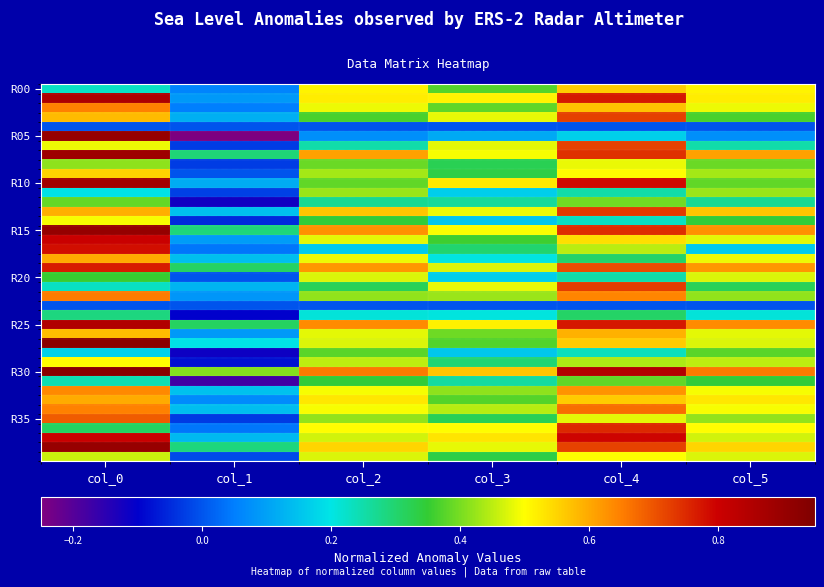

Which series has the largest total across all categories?

R30